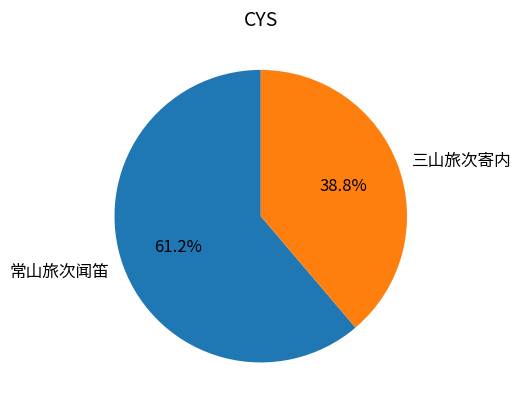

Approximately how many times larger is the value at 常山旅次闻笛 compared to 三山旅次寄内?

1.6